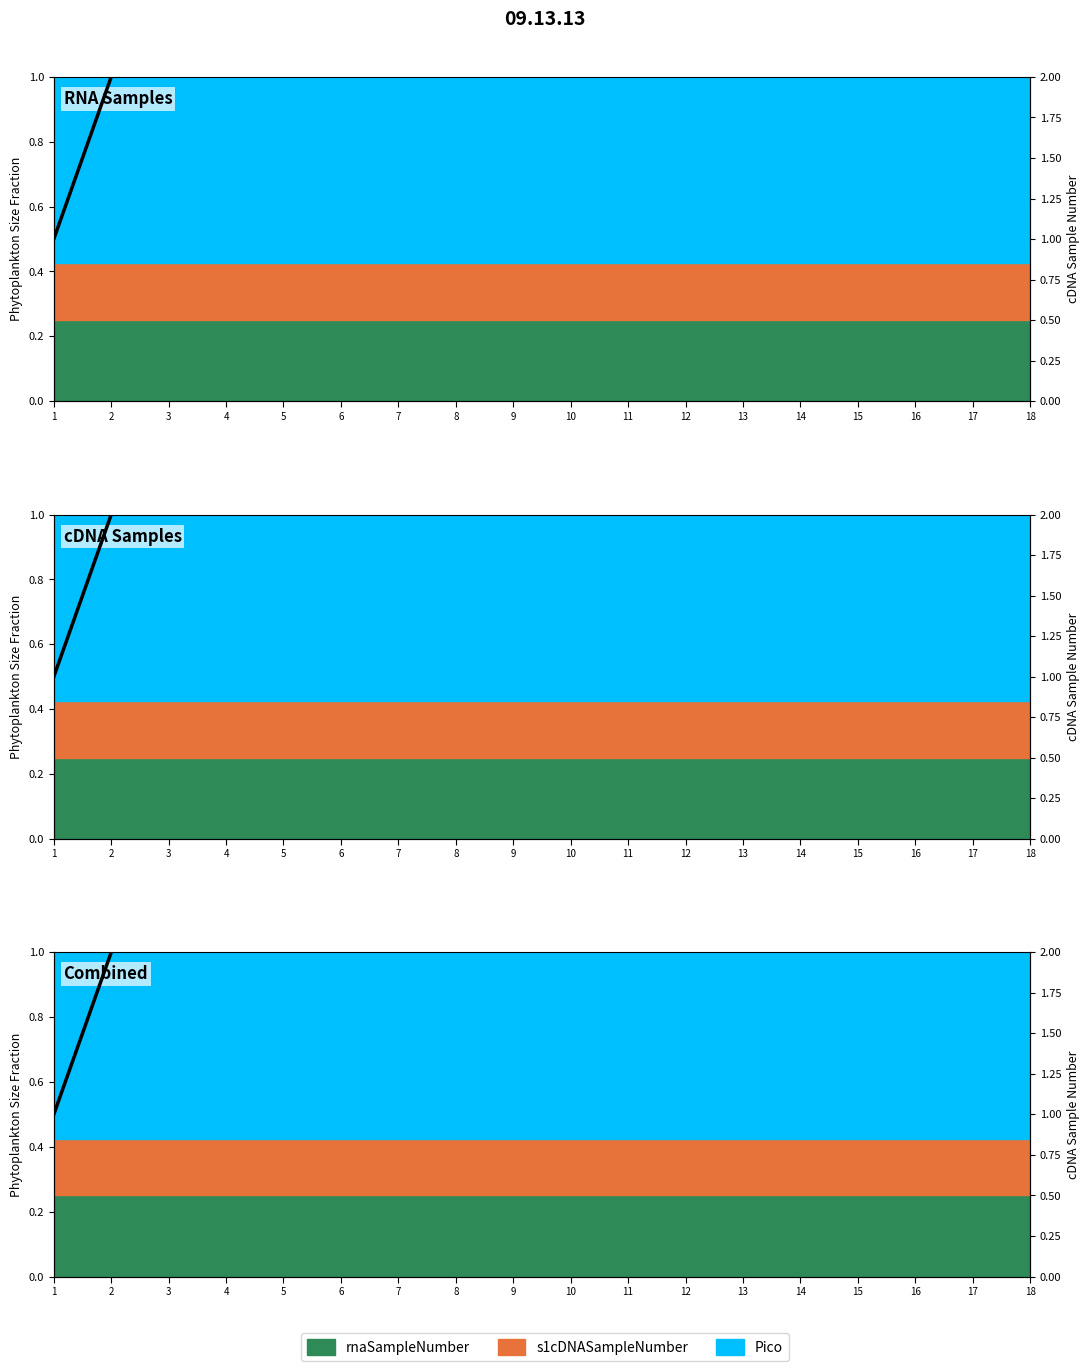

The s1cDNASampleNumber series shows 13 at 8. True or false?

False